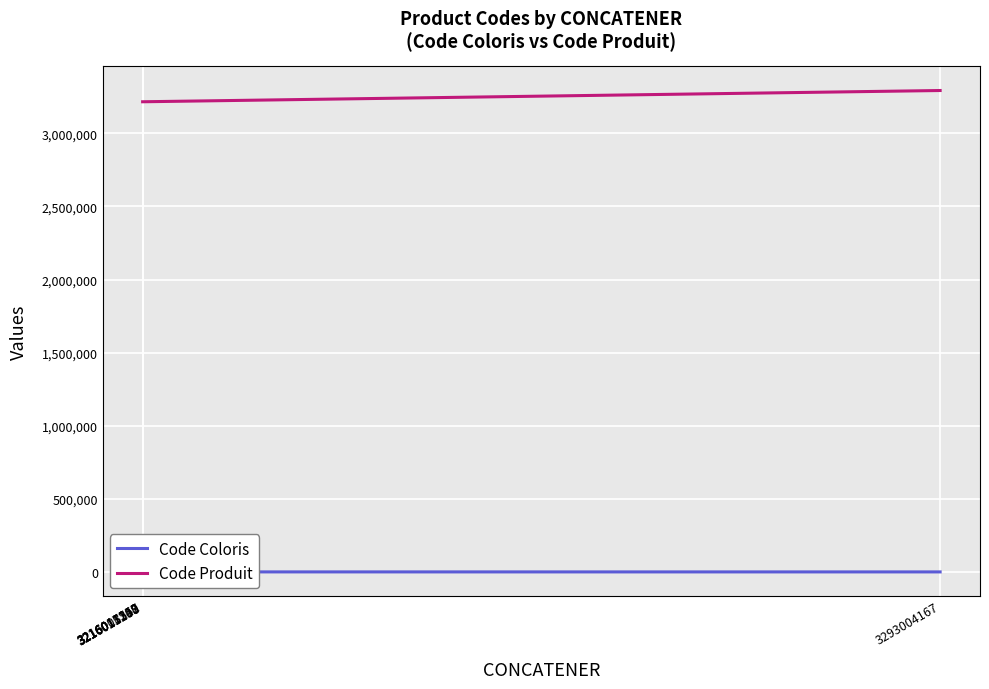

What is the approximate value of Code Coloris at 3216011108?

108